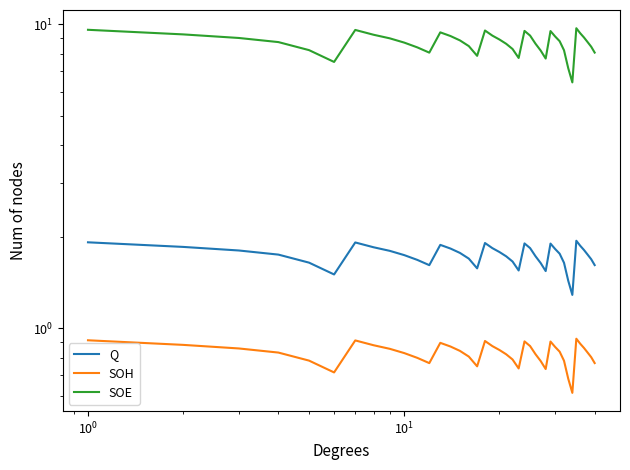

Which series has the widest spread of values?

SOE